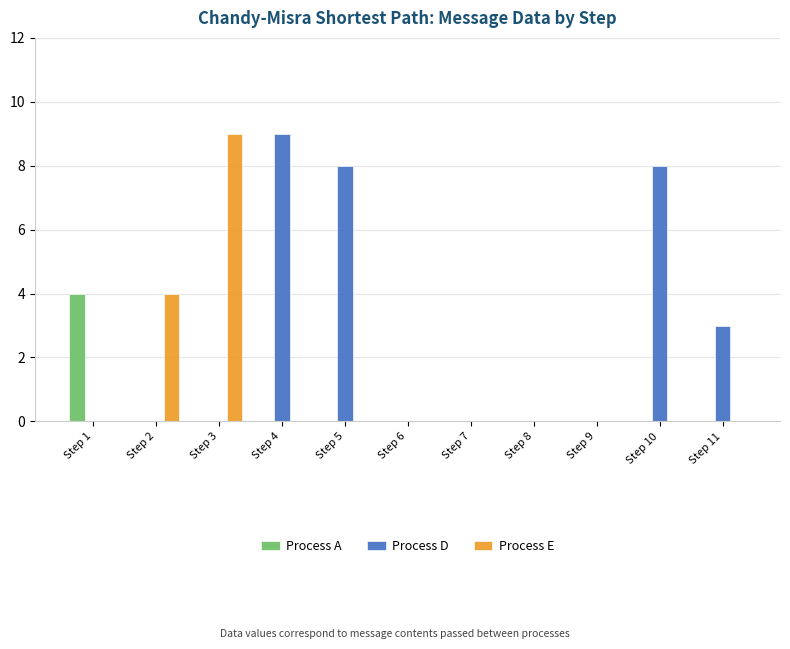

What is the total value across all series at Step 10?

8